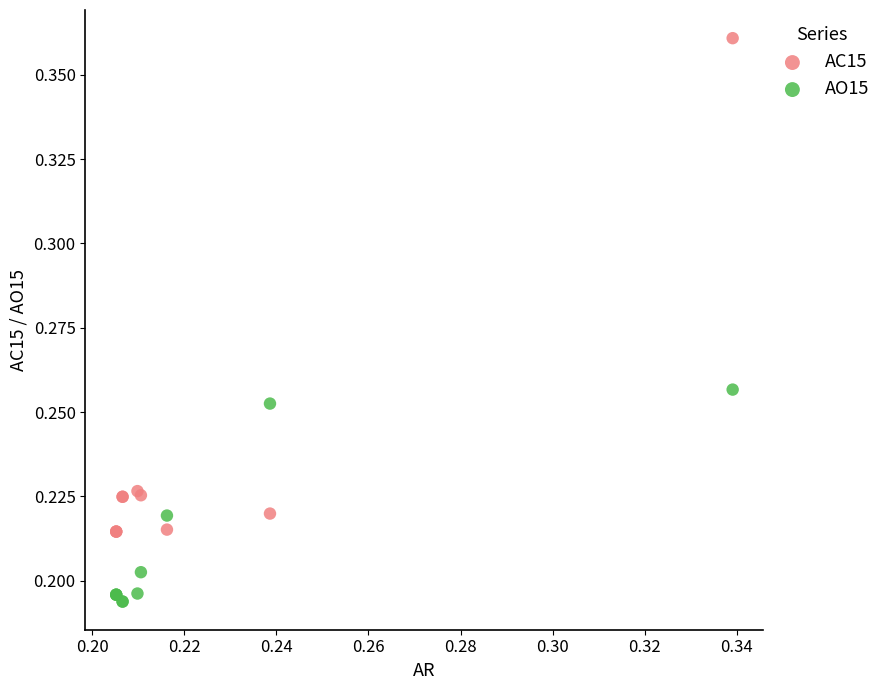

Which series has the widest spread of Y values?

AC15